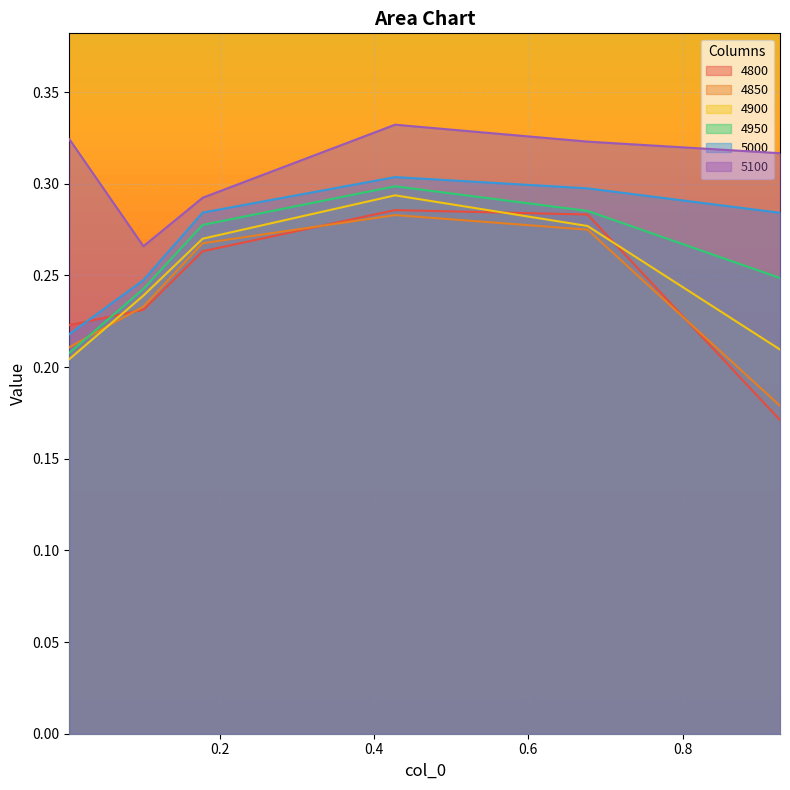

What is the average value of the 4950 series?

0.3